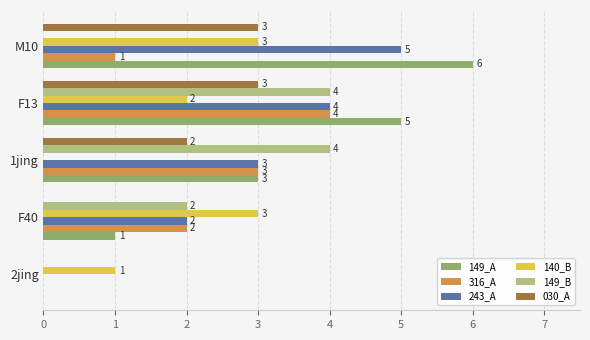

Count the number of data series in this chart.

6